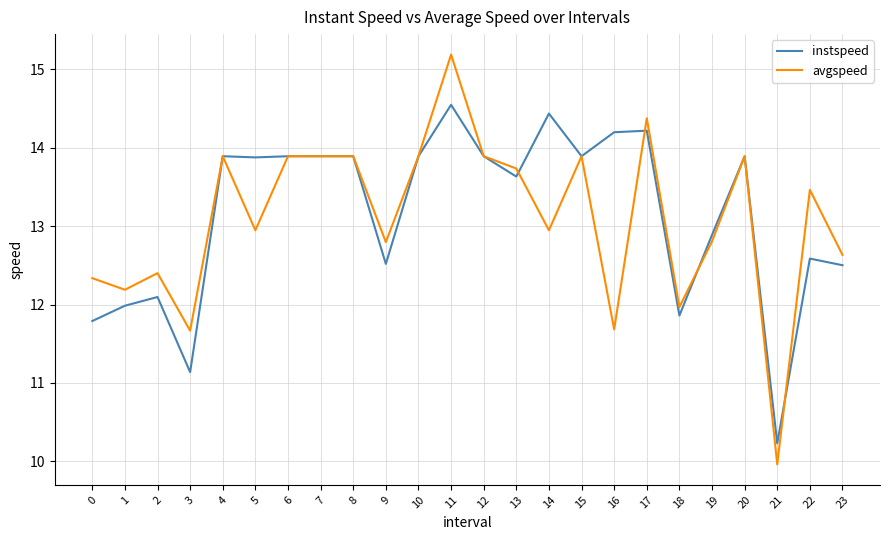

What are all the series names shown in the legend?

instspeed, avgspeed